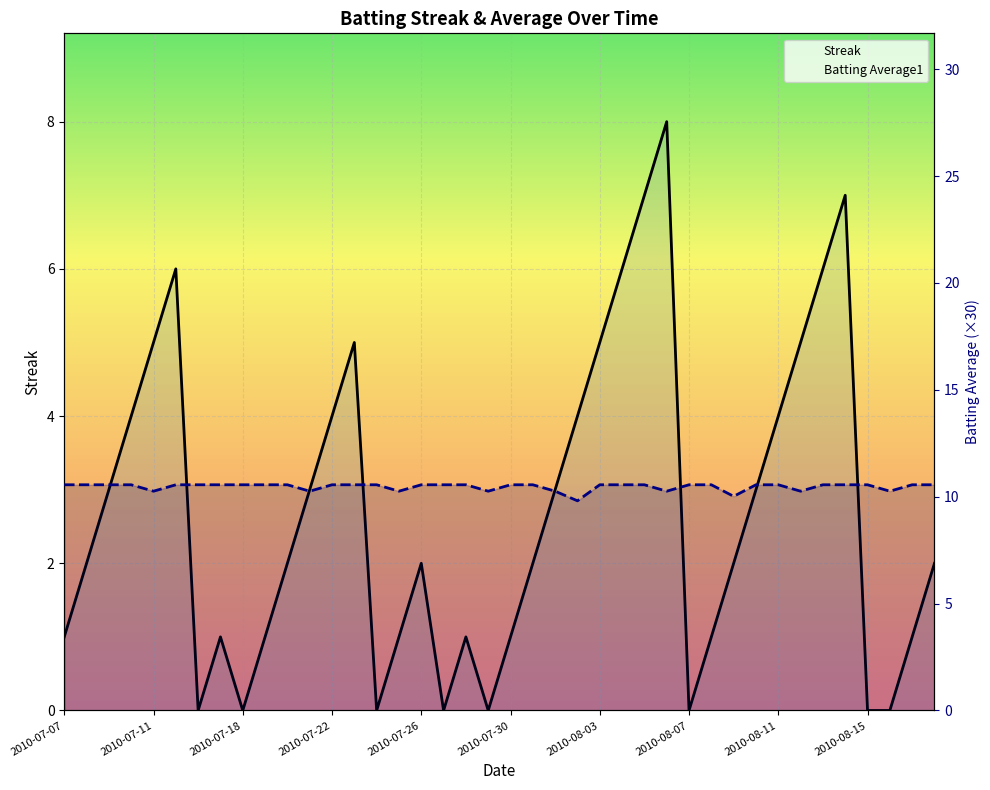

Which category has the lowest value across all series?

2010-07-16